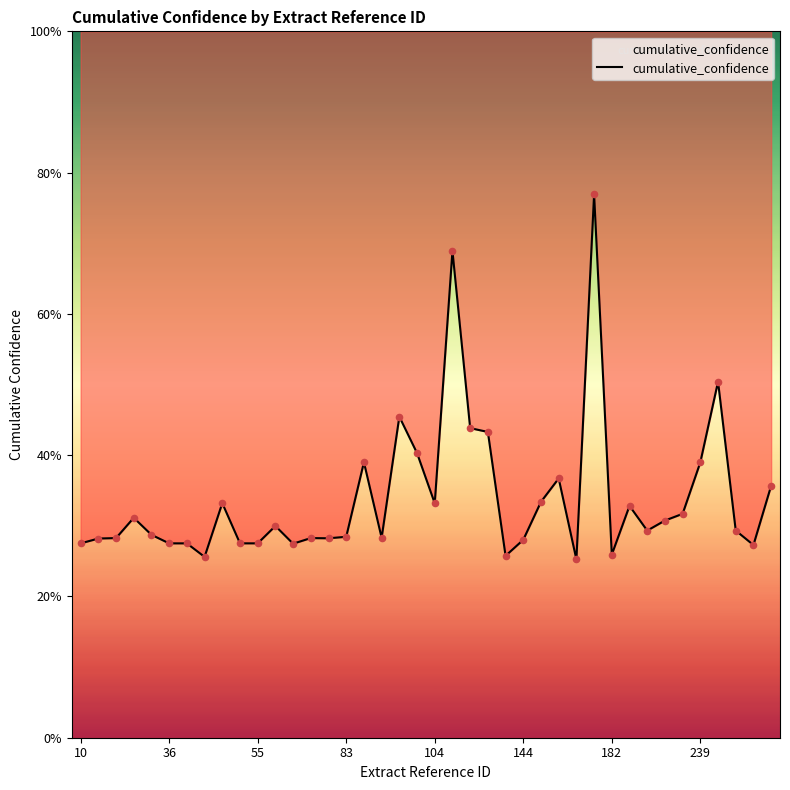

What is the ratio of the value at 83 to the value at 32?

1.1